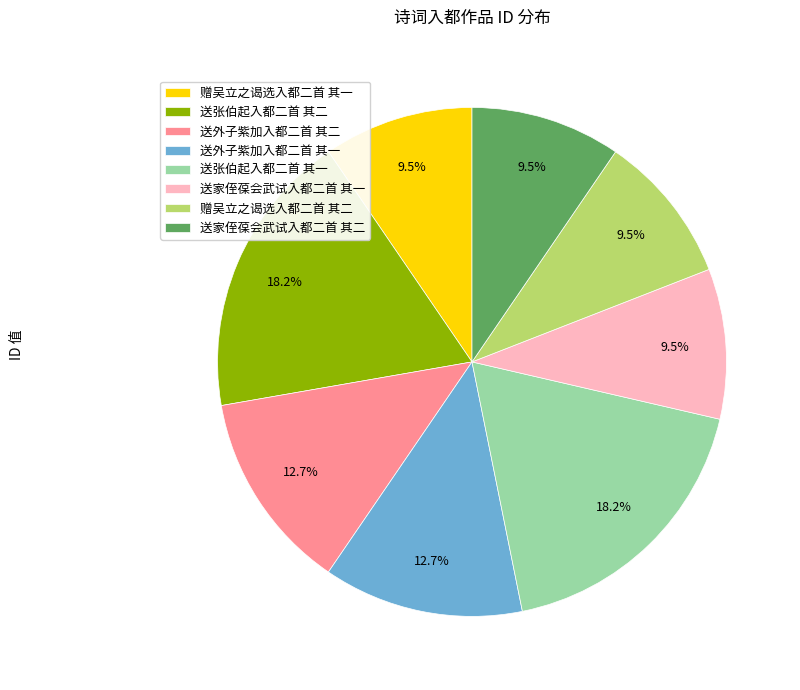

How much of the chart is everything except 赠吴立之谒选入都二首 其一?

90.5%